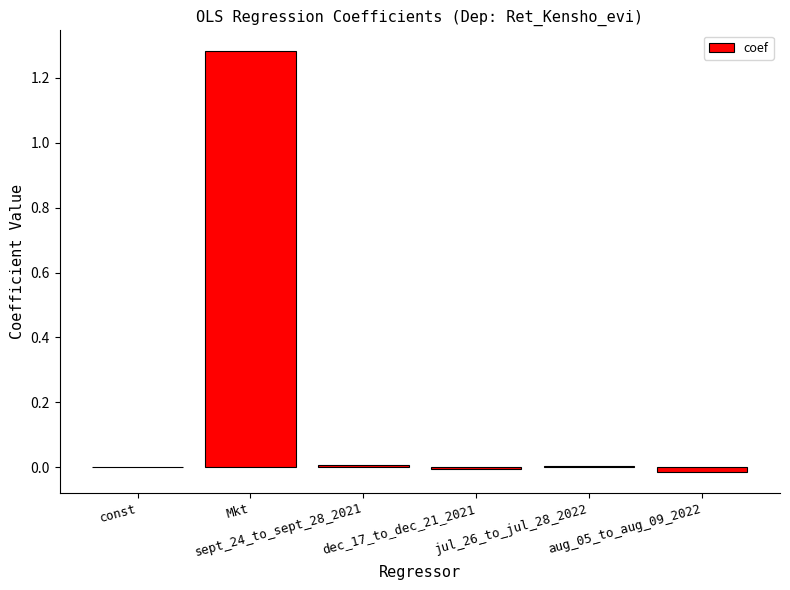

Rank the categories by value from lowest to highest.

aug_05_to_aug_09_2022, dec_17_to_dec_21_2021, const, jul_26_to_jul_28_2022, sept_24_to_sept_28_2021, Mkt